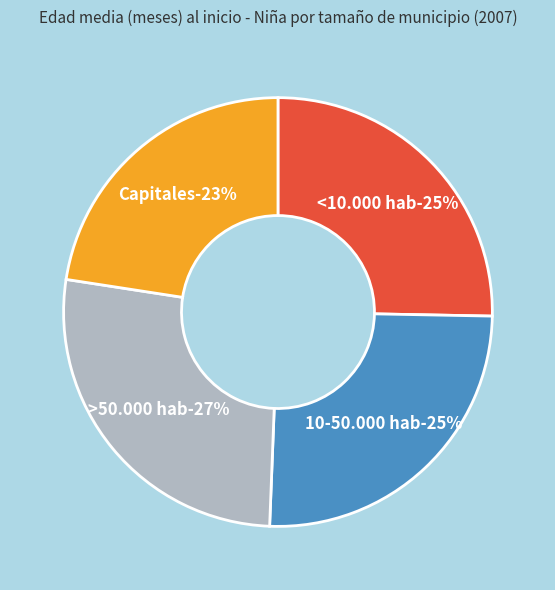

What is the smallest slice in the pie chart?

Capitales